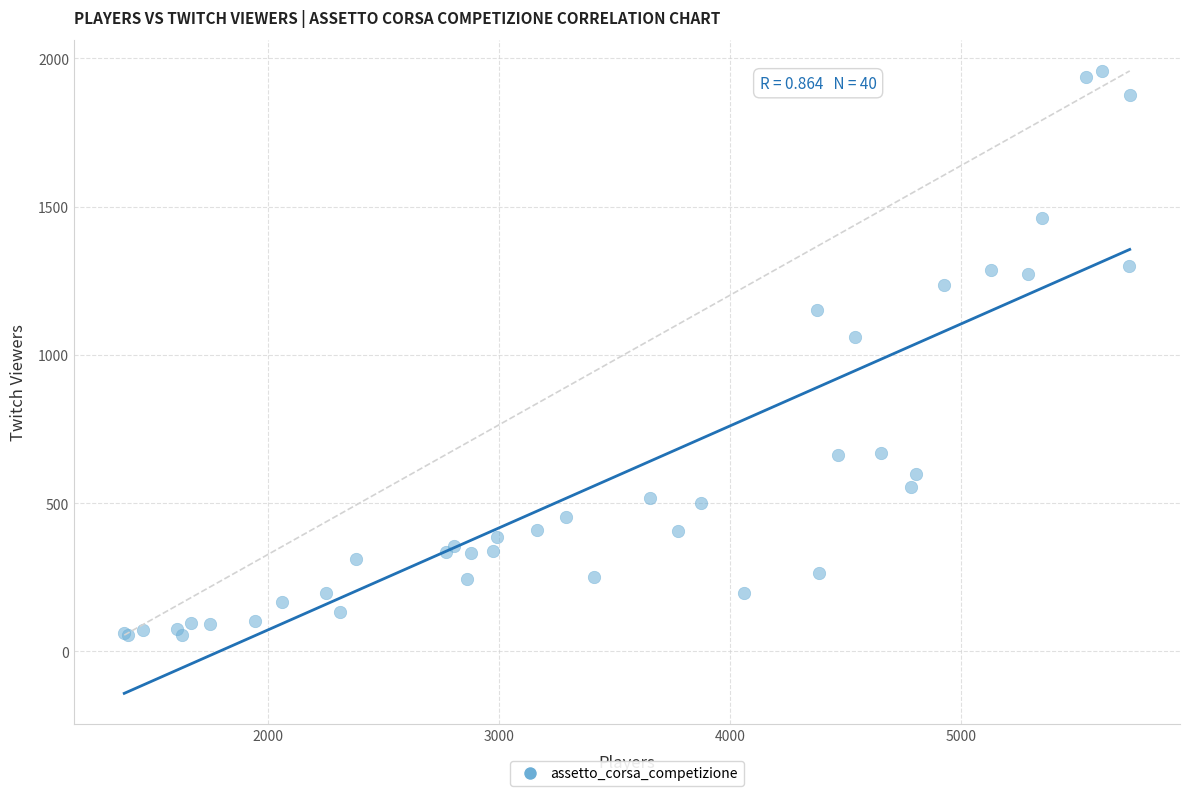

What Y value in the scatter plot is closest to 1006?

1062